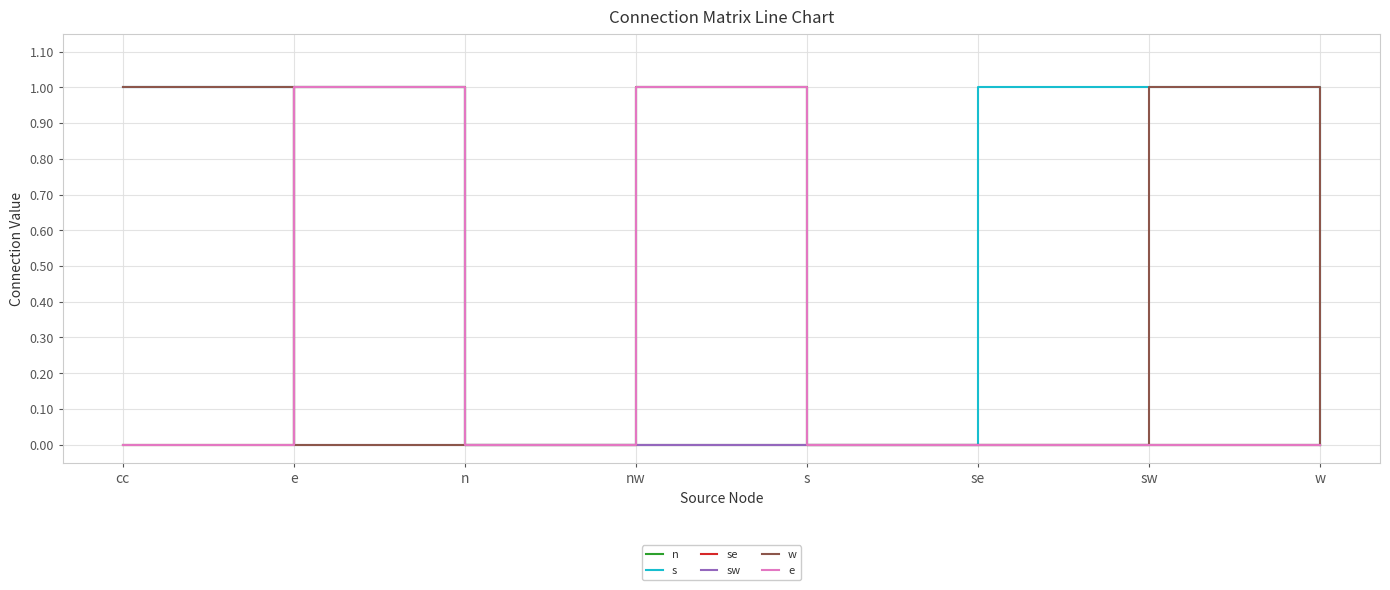

At how many categories does at least one series exceed 0?

5